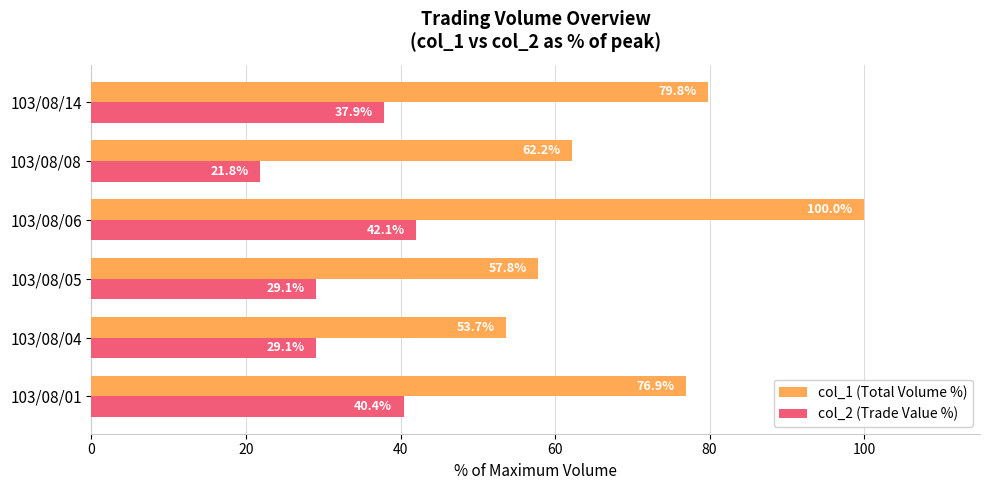

Between 103/08/04 and 103/08/14, which series saw the biggest shift?

col_1 (Total Volume %)